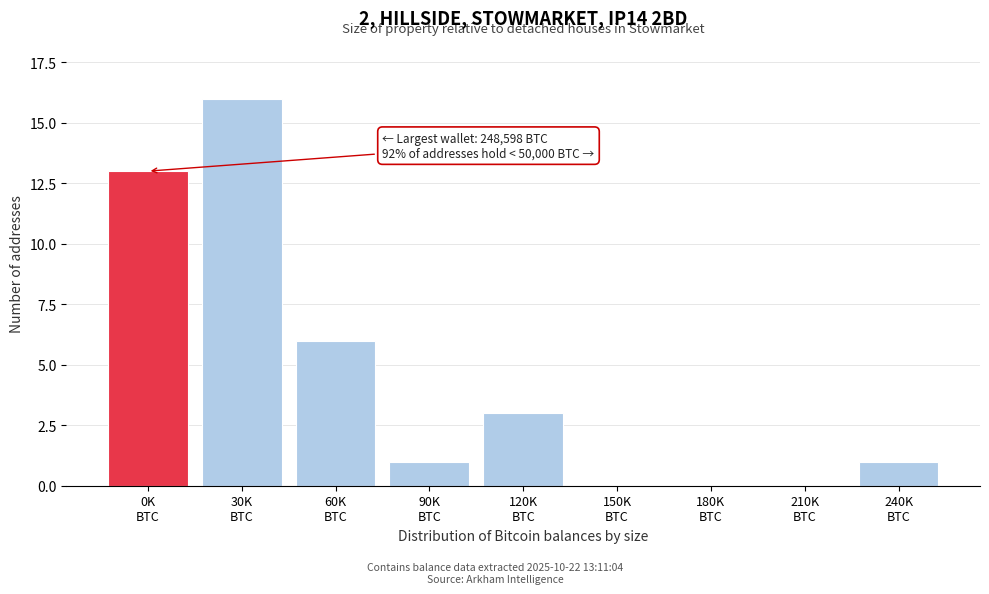

What is the greatest value displayed?

16